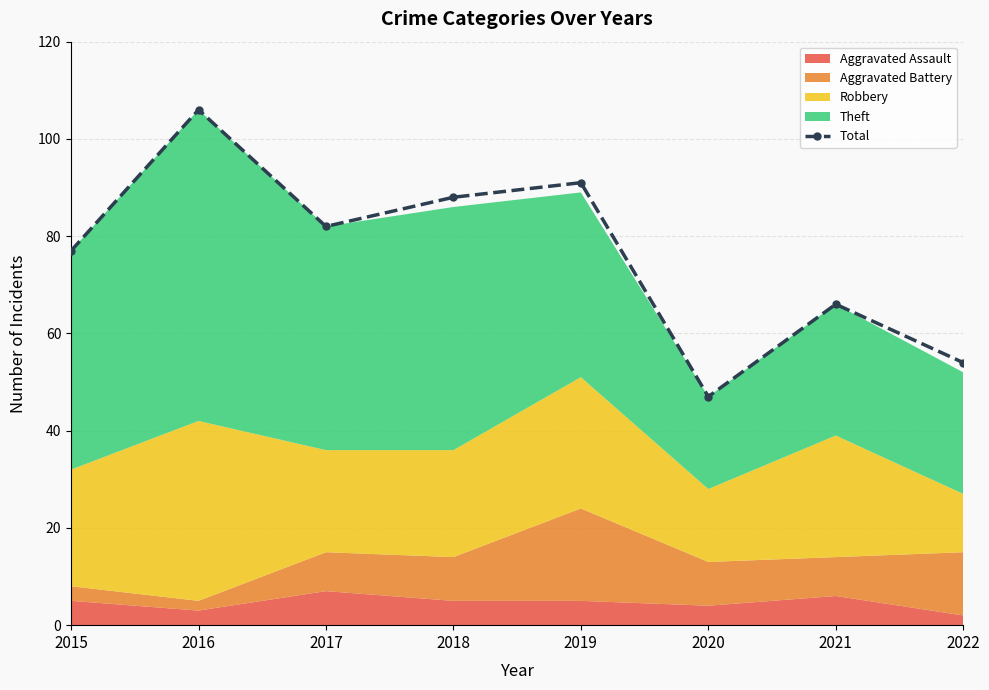

What is the sum of all values?

611